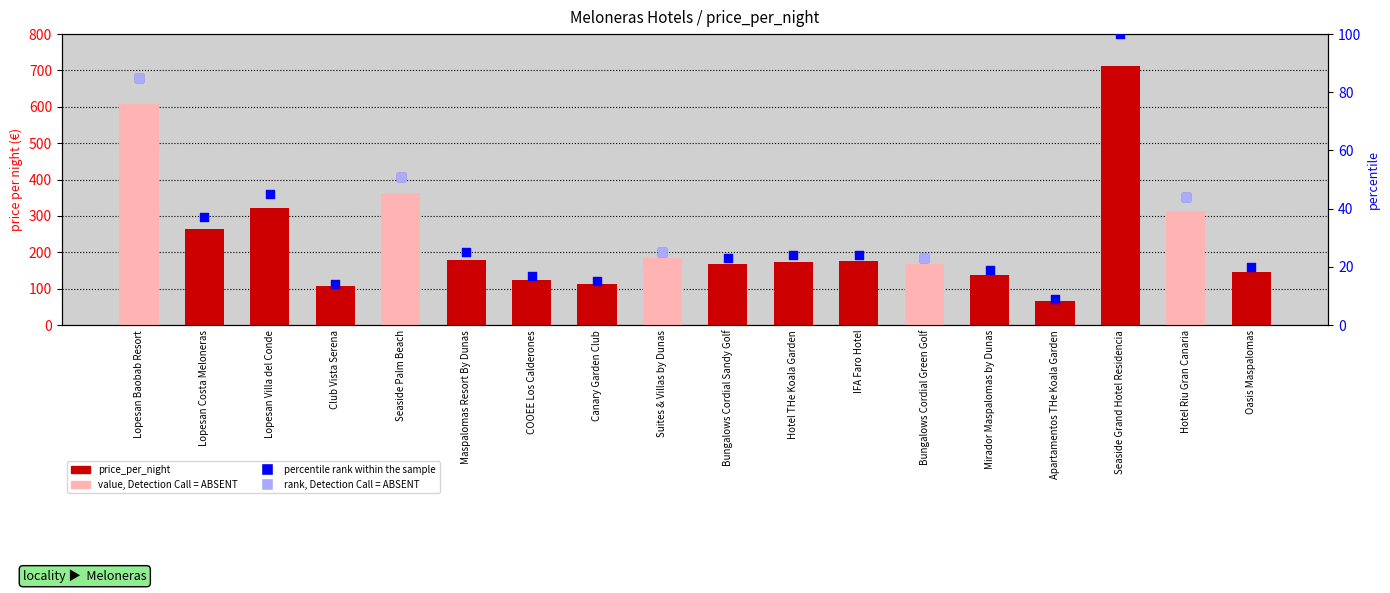

Which has a higher value, Hotel THe Koala Garden or Seaside Palm Beach?

Seaside Palm Beach